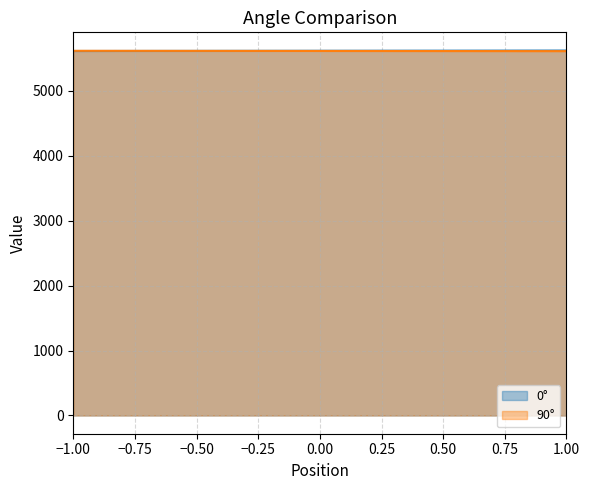

List the series in order of their peak value, lowest first.

90°, 0°